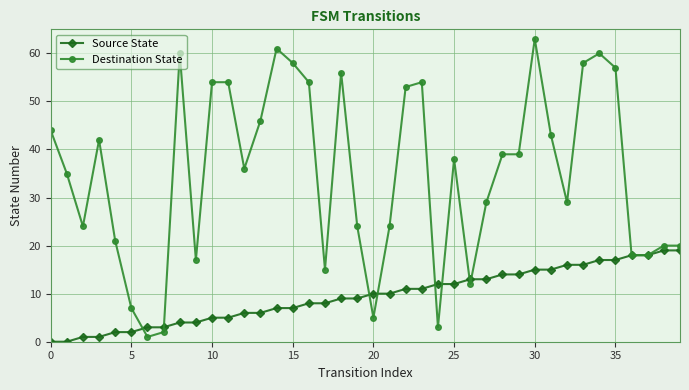

Which series ends up on top after the final intersection of Destination State and Source State?

Destination State